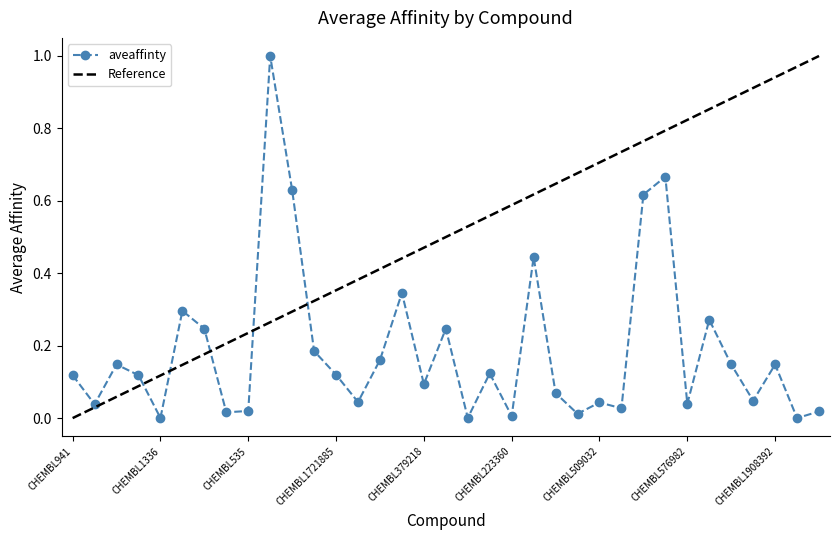

Which category has the highest value across all series?

CHEMBL249697